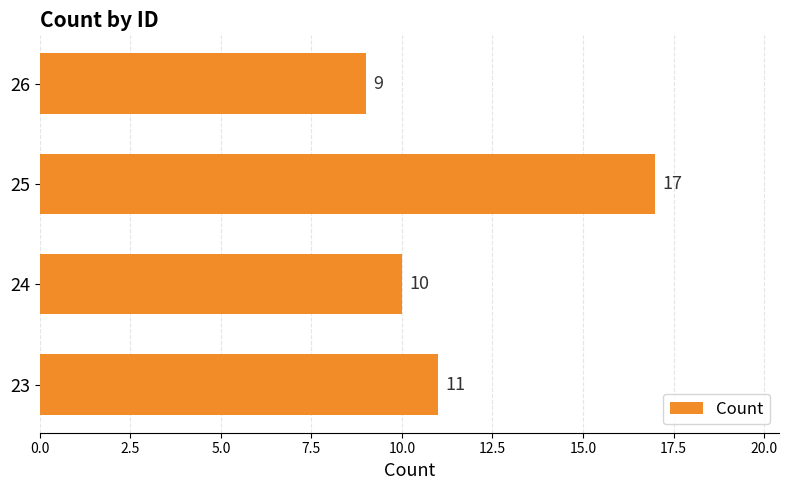

What is the sum of the values at 24 and 26?

19